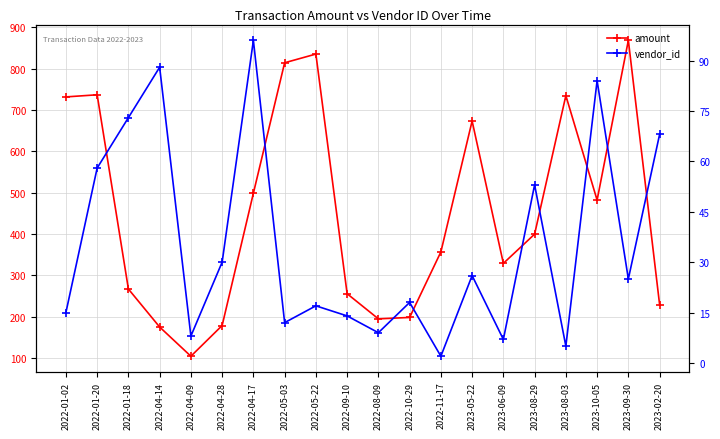

Where is the first local minimum for amount?

2022-04-09